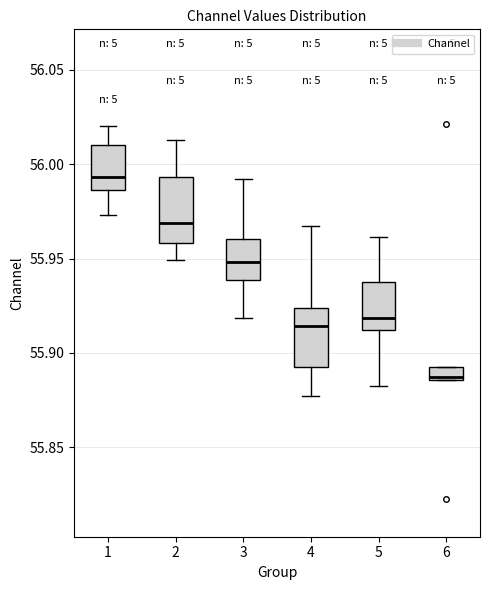

Which box has the lowest median line?

6